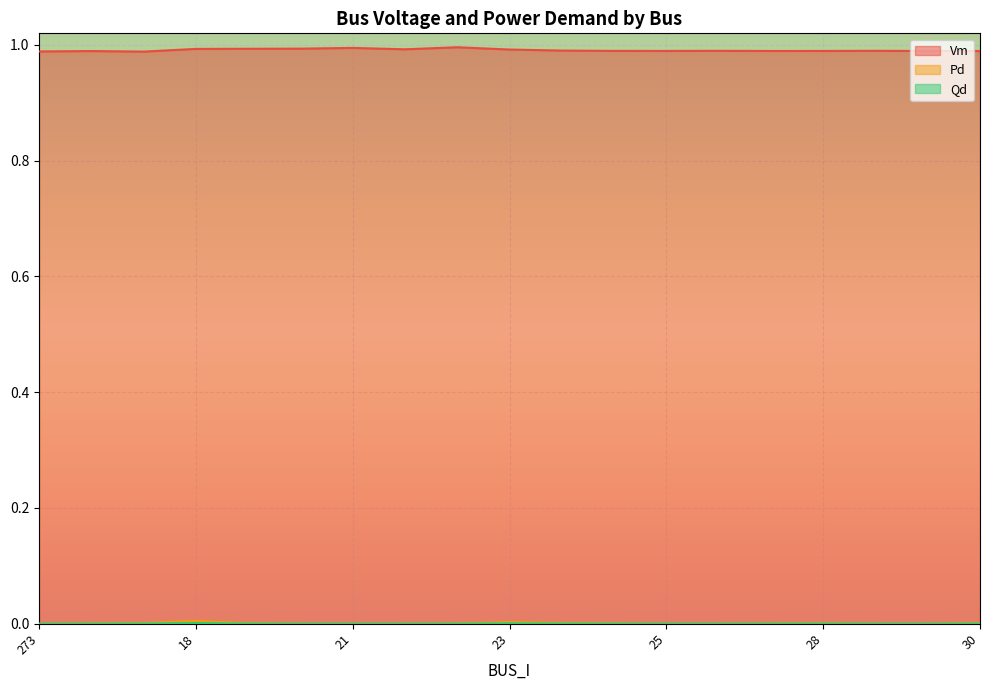

Which series has the largest range (max minus min)?

Vm